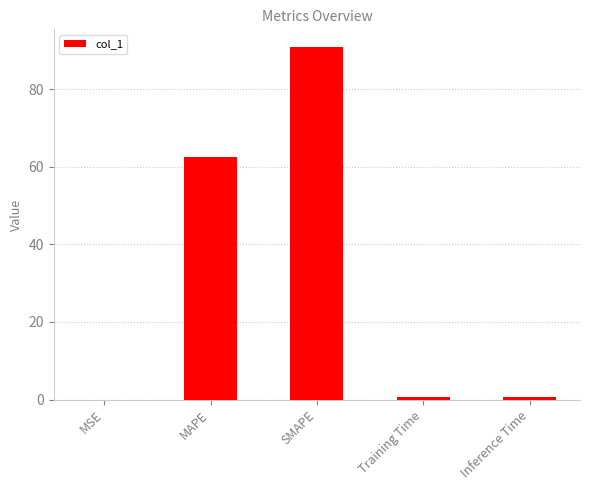

What is the sum of all values?

154.9